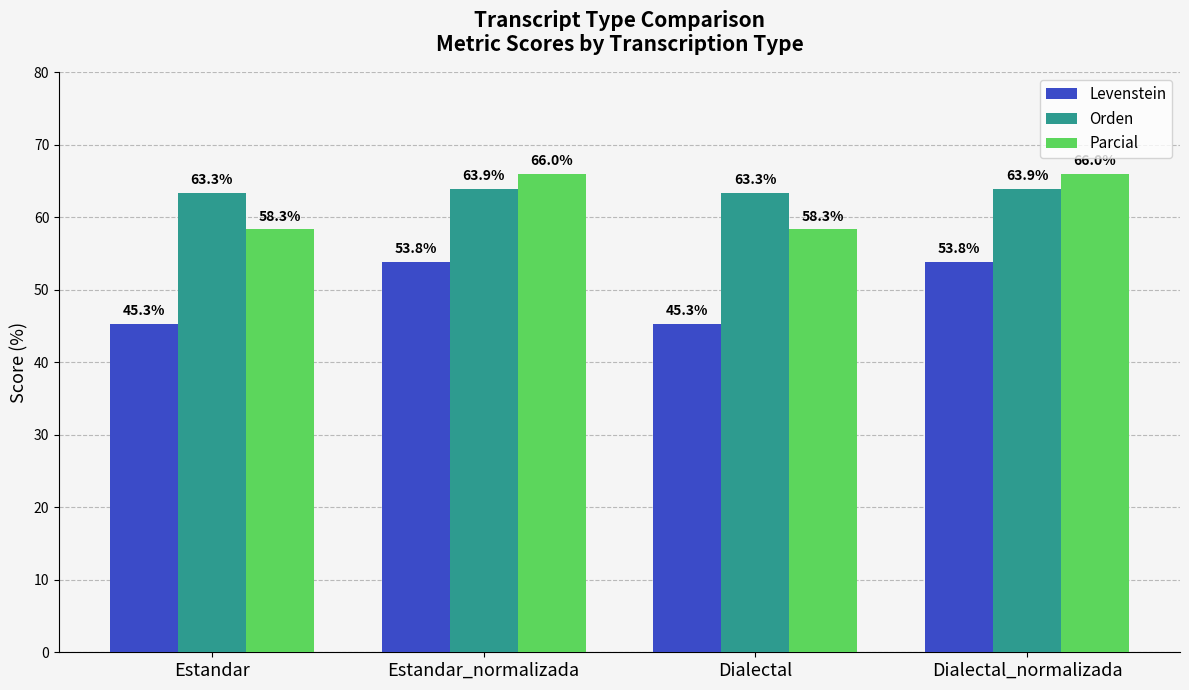

What are all the series names shown in the legend?

Levenstein, Orden, Parcial